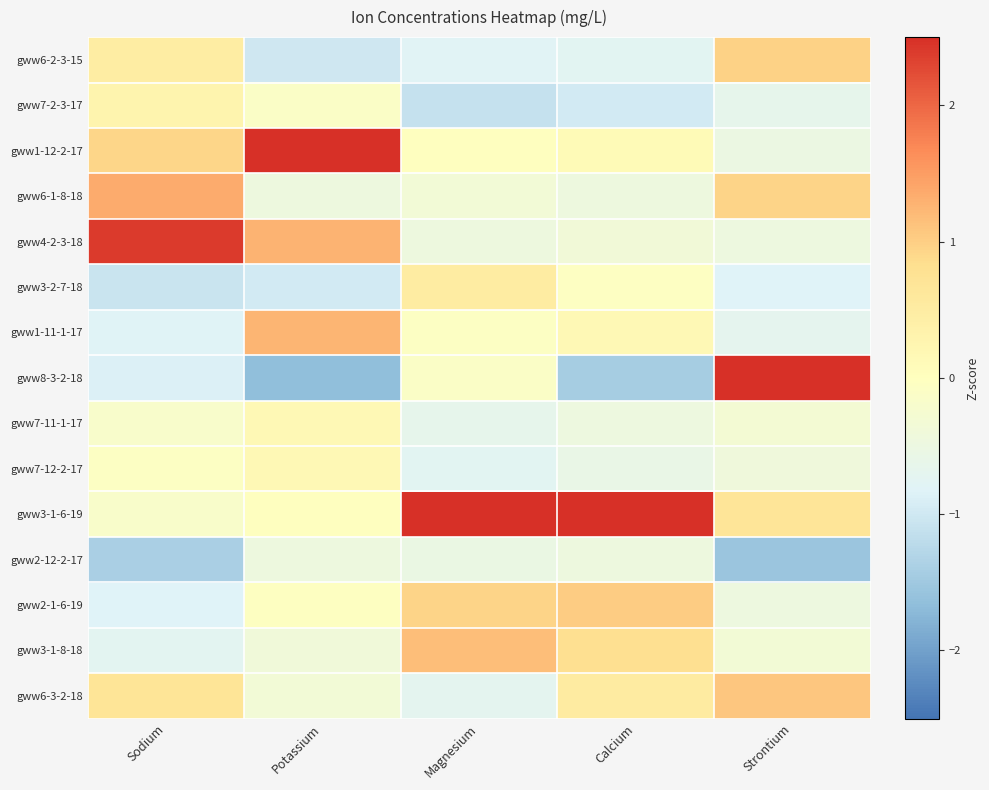

How many categories are shown in the chart?

5